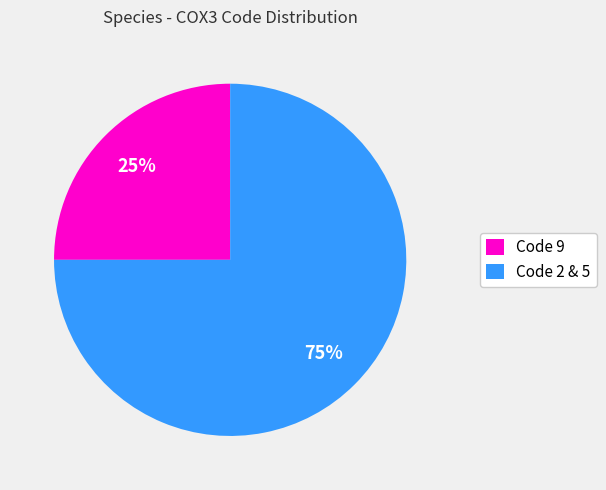

Combined, do Code 2 & 5 and Code 9 account for over 50%?

Yes